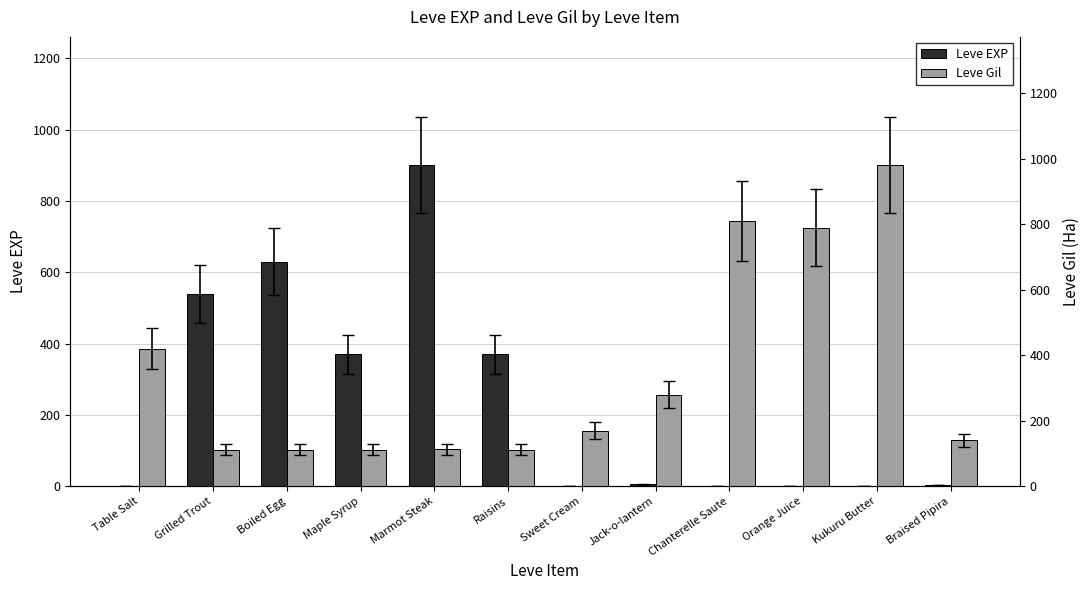

How many data points in Leve EXP are above 6?

5